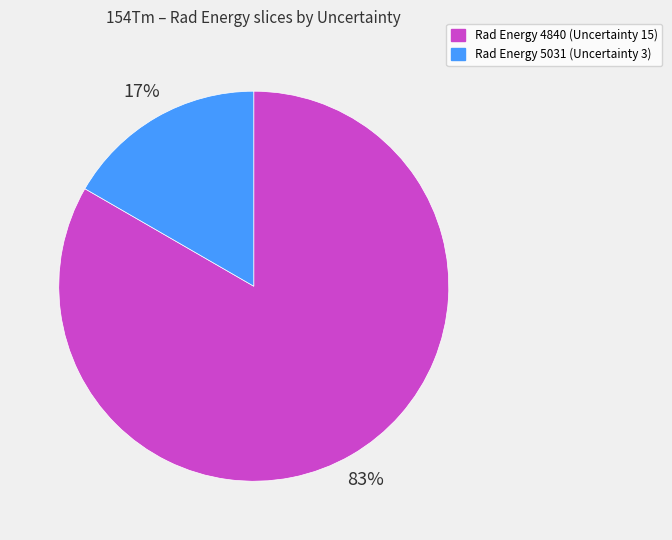

To the nearest percent, what is the average slice percentage?

50%